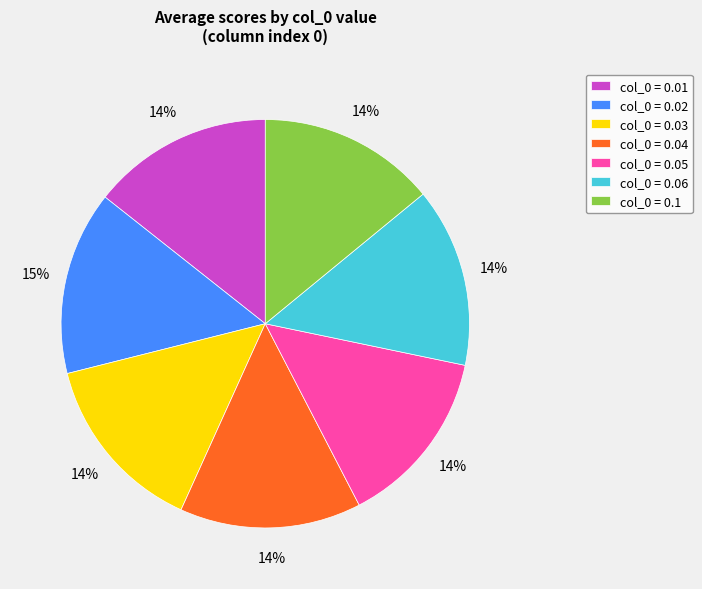

To the nearest percent, what percentage of the pie is col_0 = 0.01?

14%